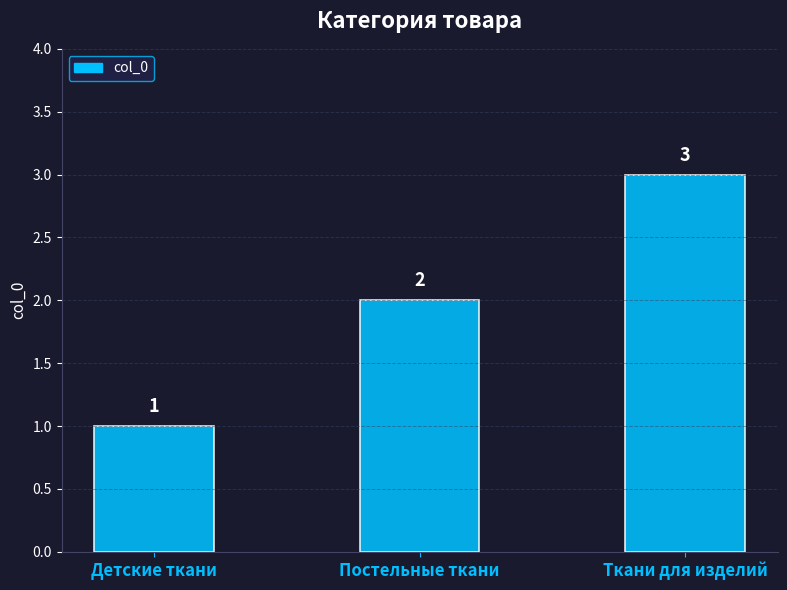

List the labels in order of value, largest first.

Ткани для изделий, Постельные ткани, Детские ткани